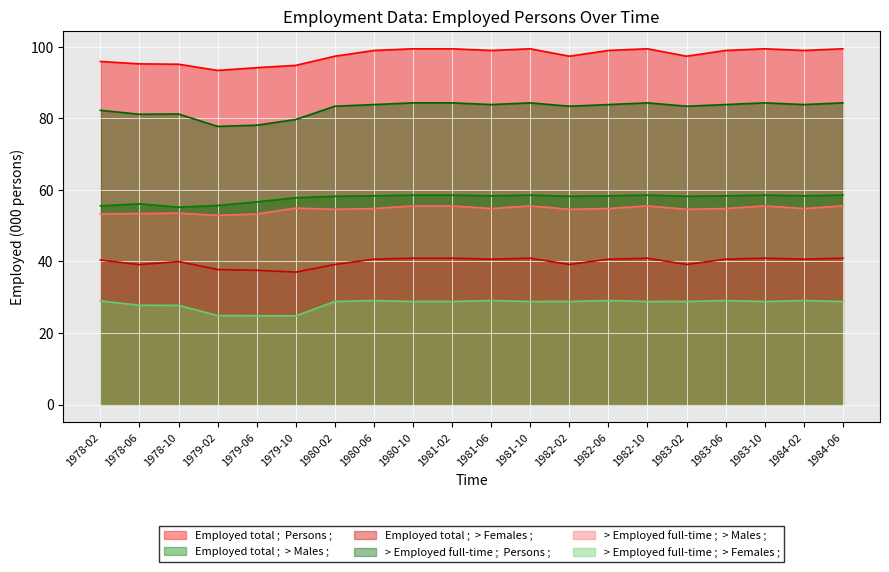

True or false: Employed total ;  > Females ; and > Employed full-time ;  > Females ; intersect in this chart.

False